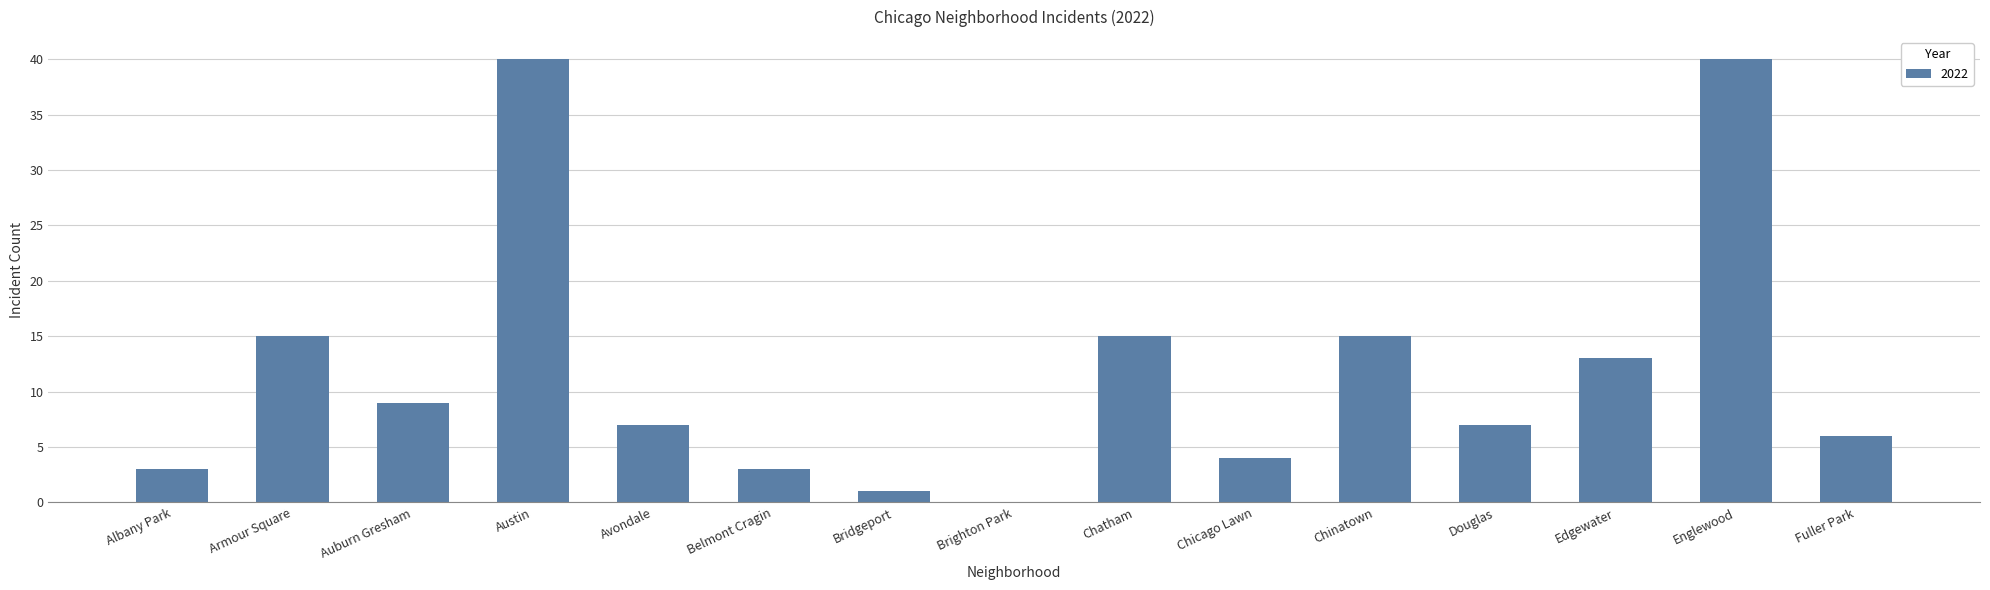

What is the greatest value displayed?

40